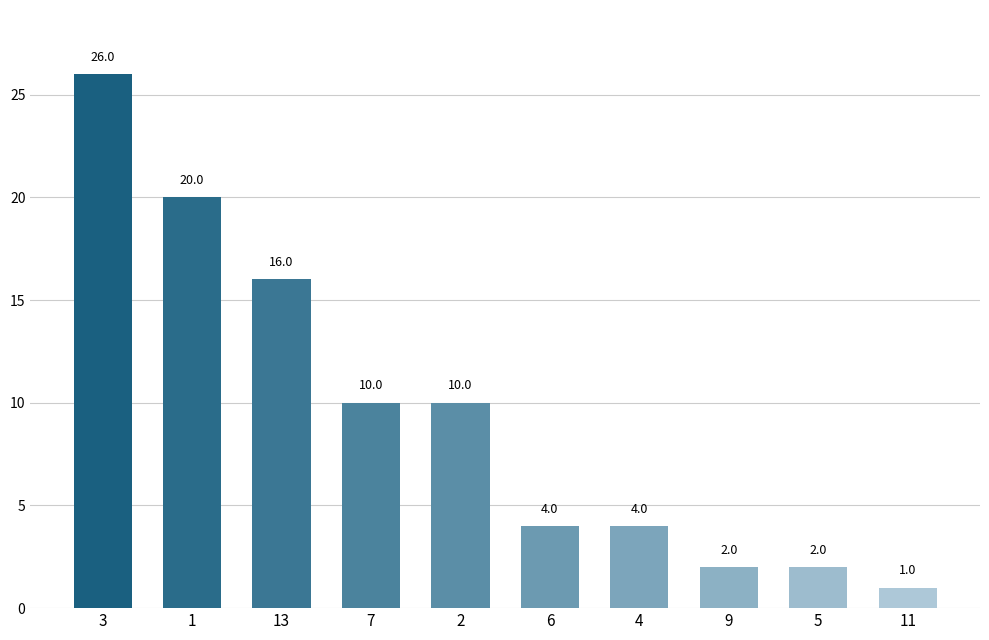

What is the change in value from 1 to 6?

-16